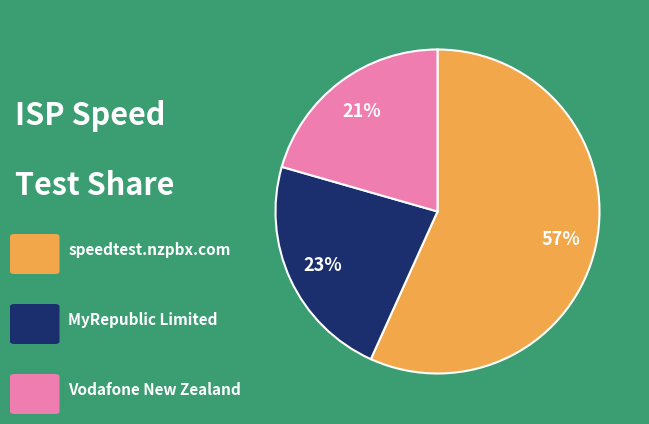

To the nearest percent, what is the average slice percentage?

33%